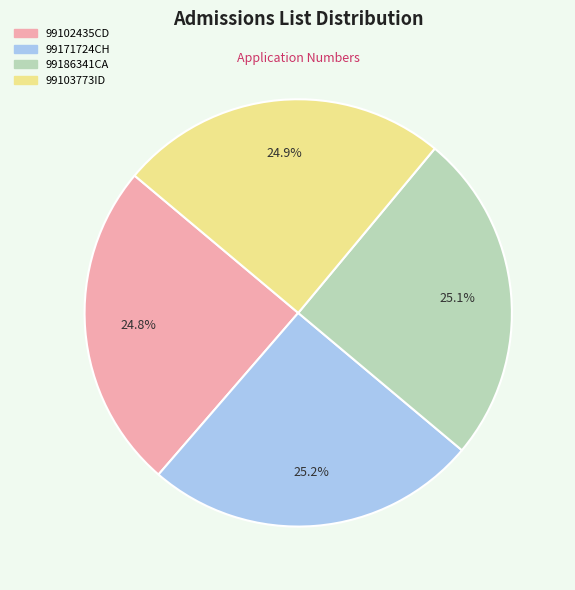

What is the total percentage of 99171724CH and 99102435CD?

50.0%